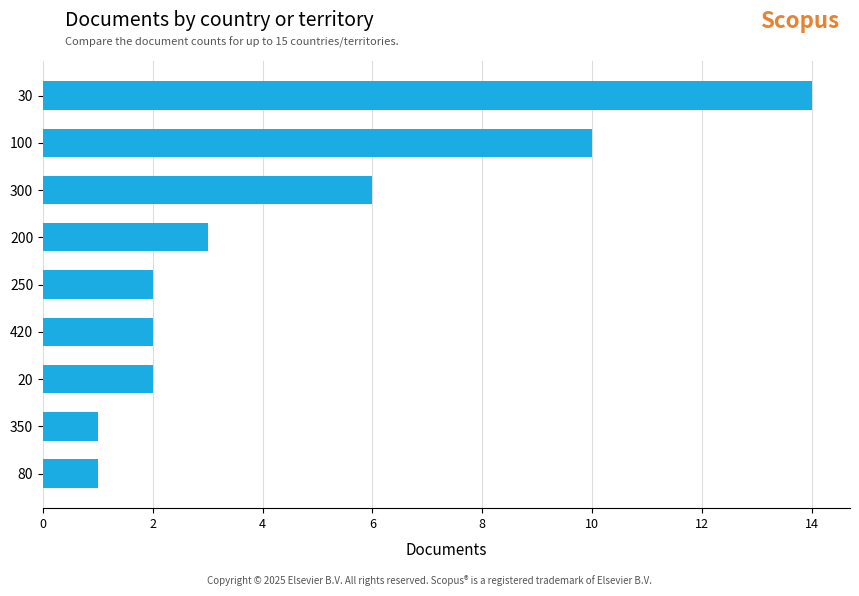

What is the ratio of the value at 420 to the value at 20?

1.0